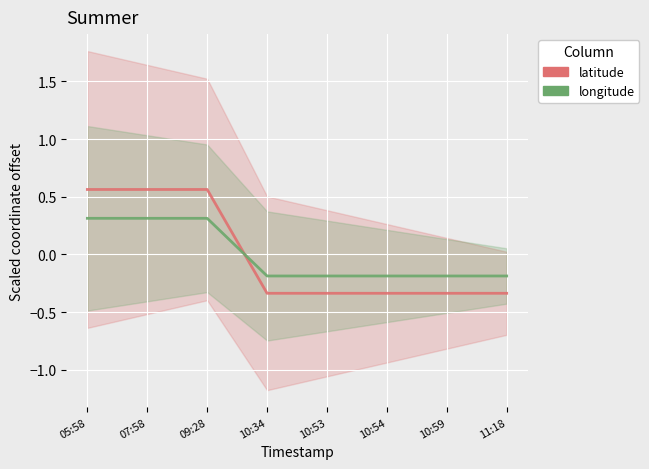

What is the label of the 8th point from the left?

11:18